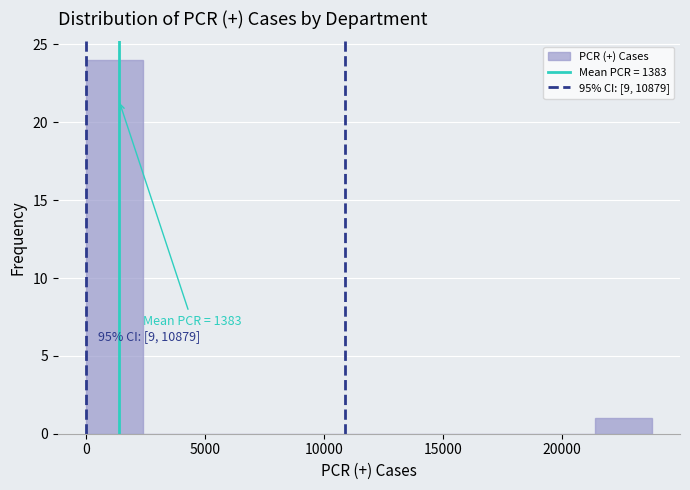

Which range on the x-axis has the tallest bar?

0 to 2500